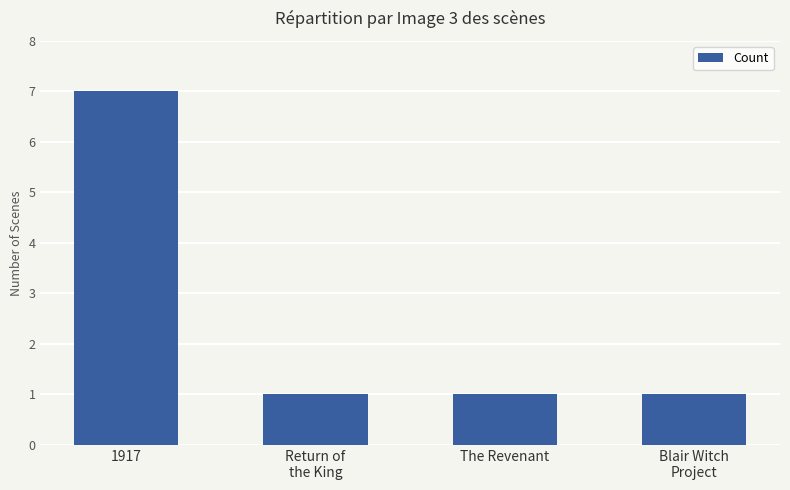

What is the maximum value shown in the chart?

7